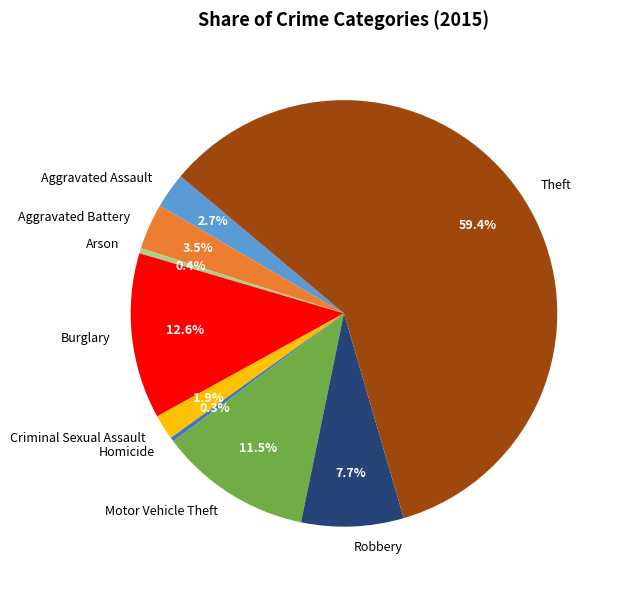

Count the number of slices in the pie.

9